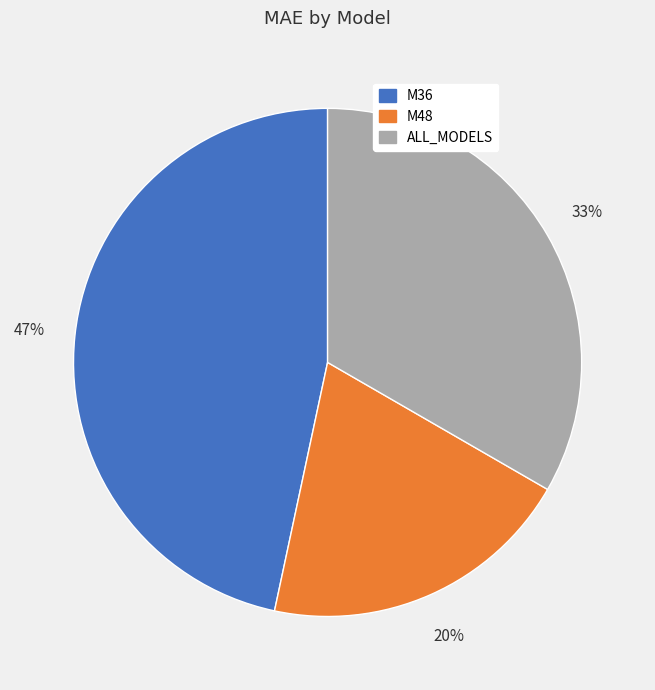

Which category has the smallest portion of the pie?

M48